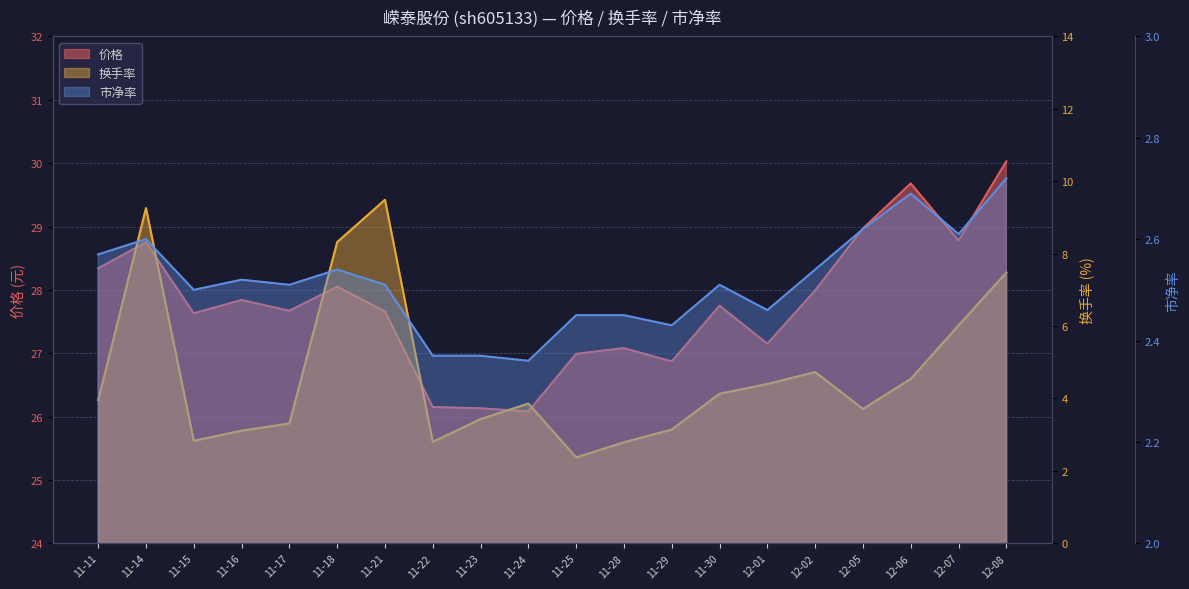

Is it true that 市净率 equals 2.5 at 11-30?

True